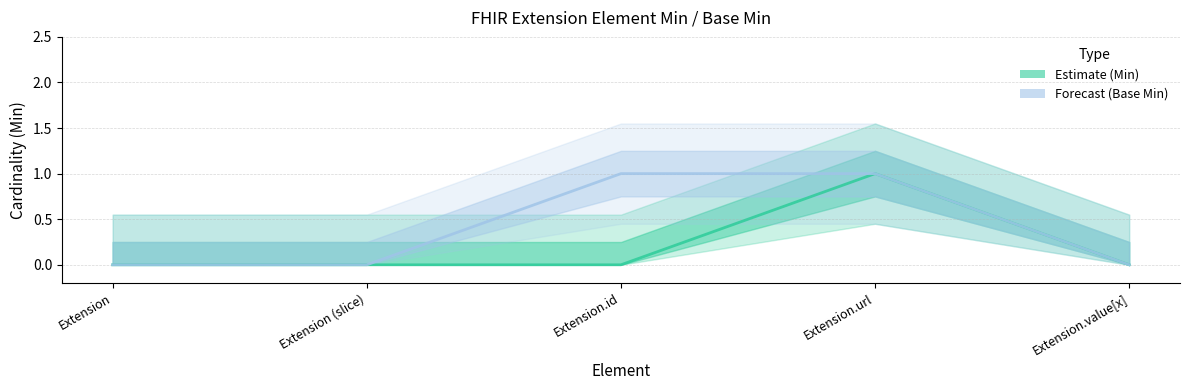

Which label corresponds to the smallest value in the chart?

Extension